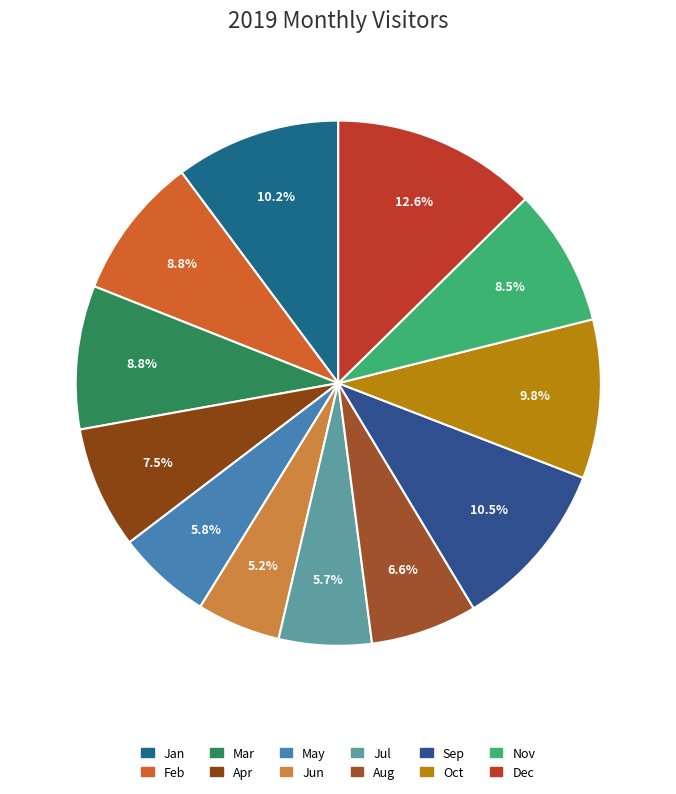

The May slice represents 6% of the pie. True or false?

True